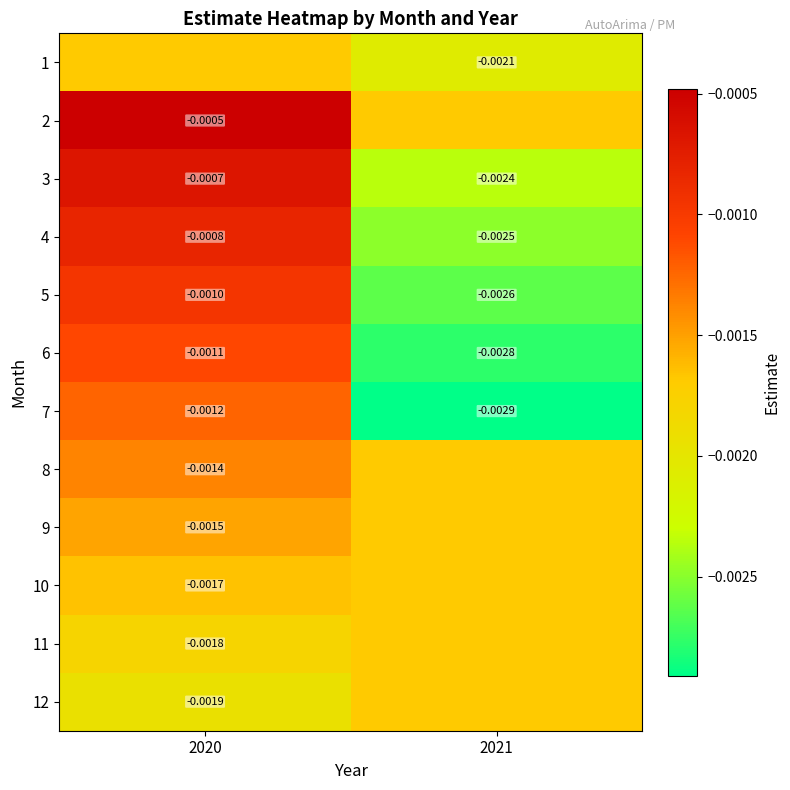

At which category is the sum across all series the highest?

2020